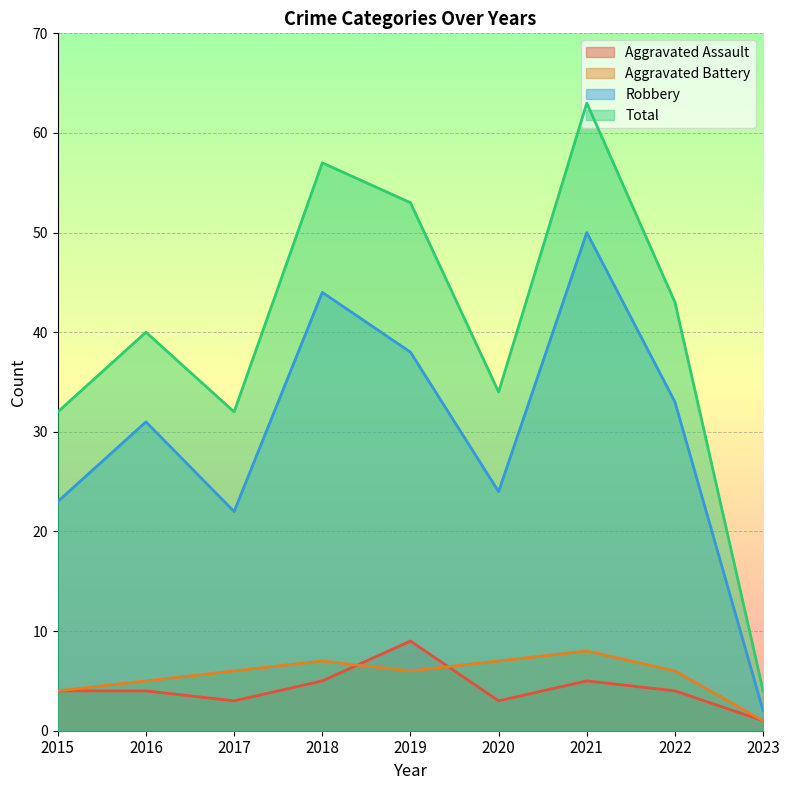

Reading right to left, extract all data points from this chart.

Aggravated Assault: 1	4	5	3	9	5	3	4	4
Aggravated Battery: 1	6	8	7	6	7	6	5	4
Robbery: 2	33	50	24	38	44	22	31	23
Total: 4	43	63	34	53	57	32	40	32